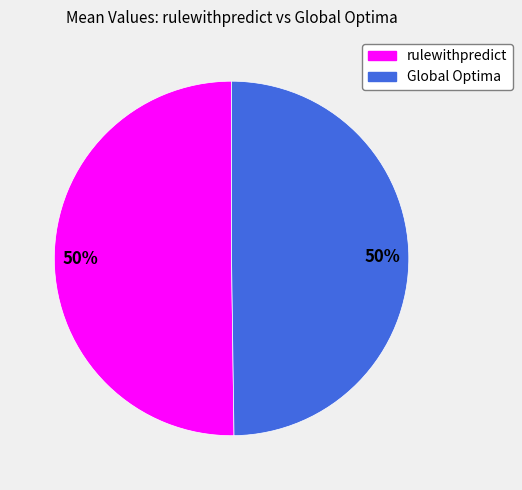

What percentage is the Global Optima slice, to the nearest percent?

50%